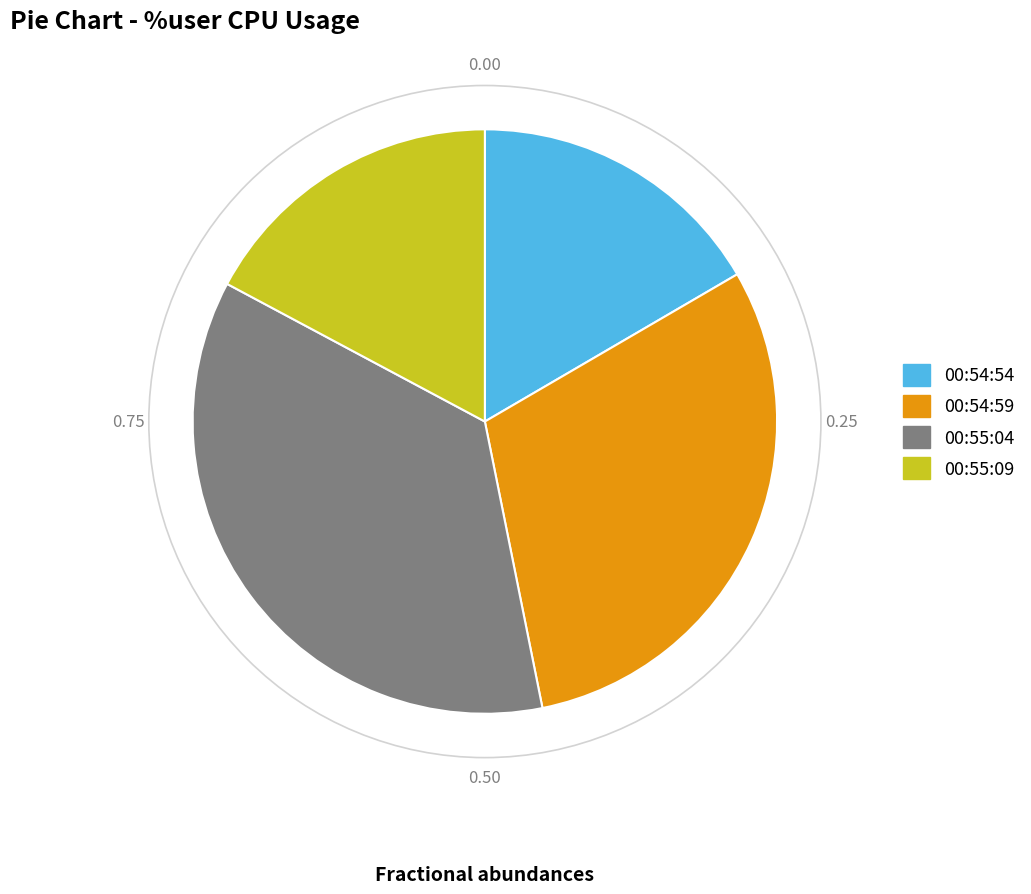

Between 00:54:54 and 00:54:59, which is larger?

00:54:59